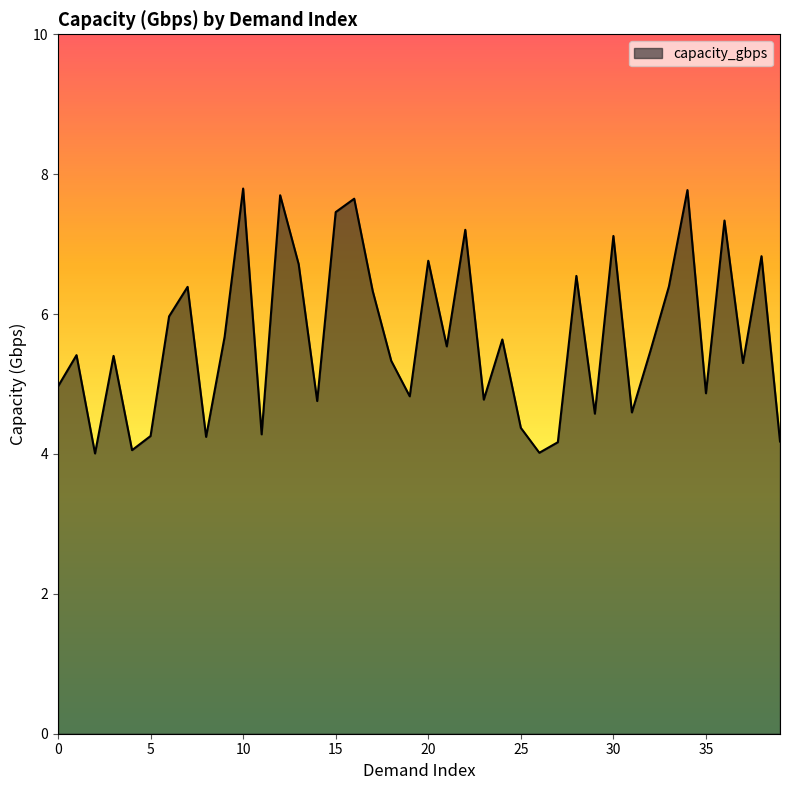

What is the maximum value shown in the chart?

7.8